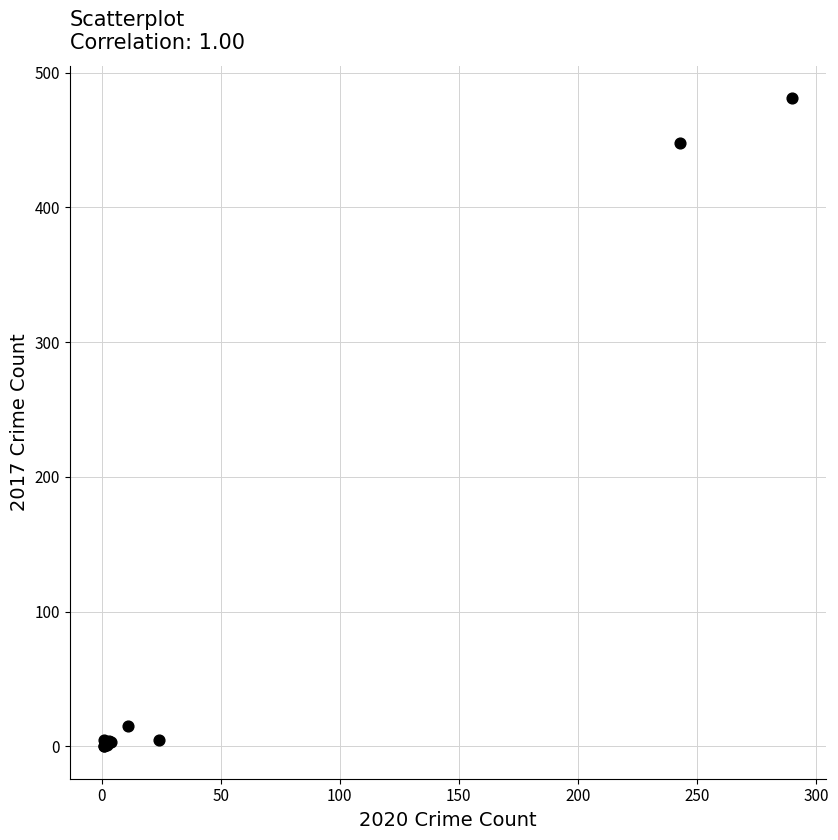

What Y value in the scatter plot is closest to 240?

448